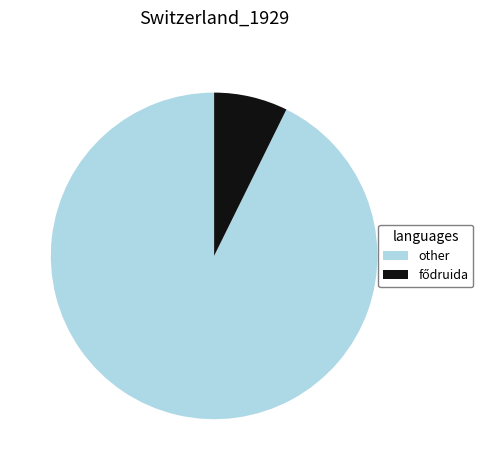

Does any single category account for the majority?

Yes